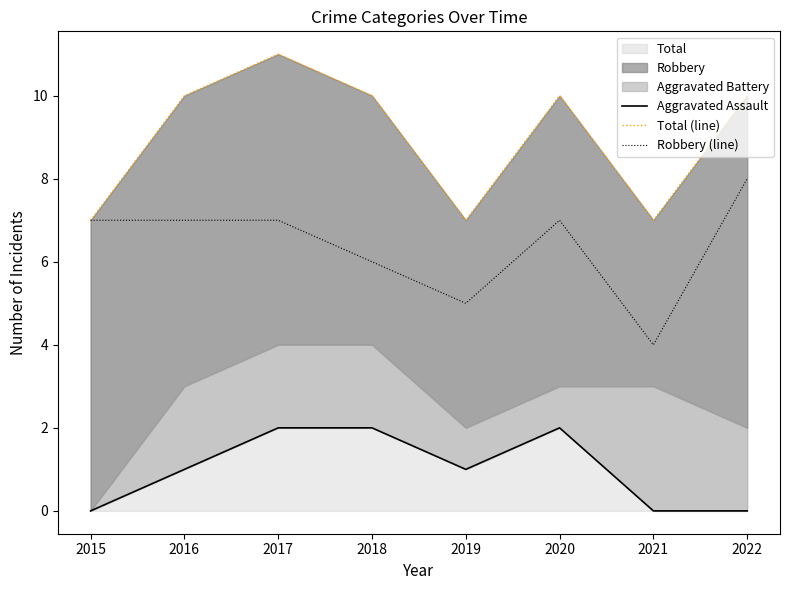

Which series changed the most between 2018 and 2019?

Total (line)